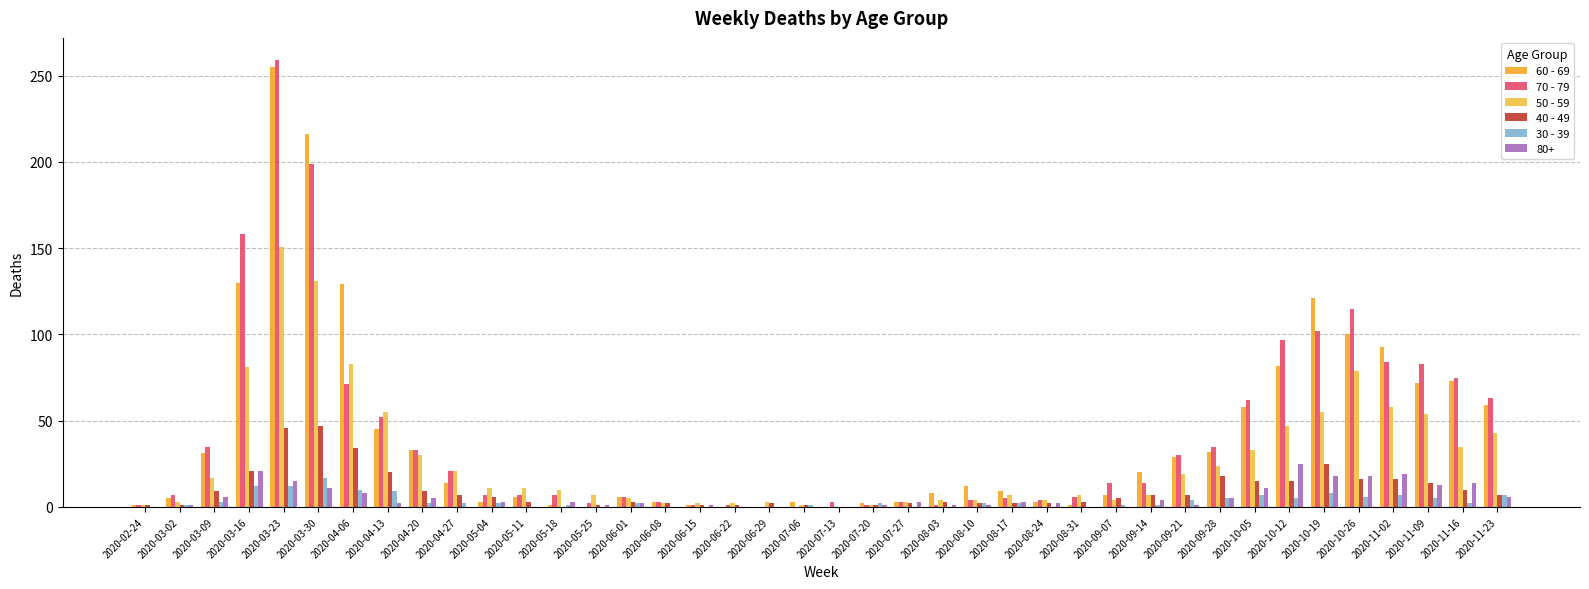

Which series has the largest range (max minus min)?

70 - 79